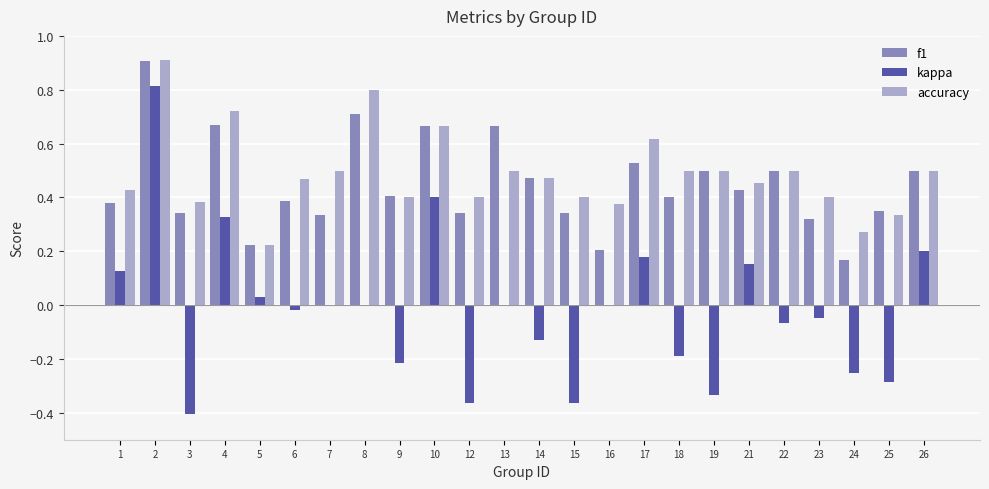

What is the maximum value shown in the chart?

0.9